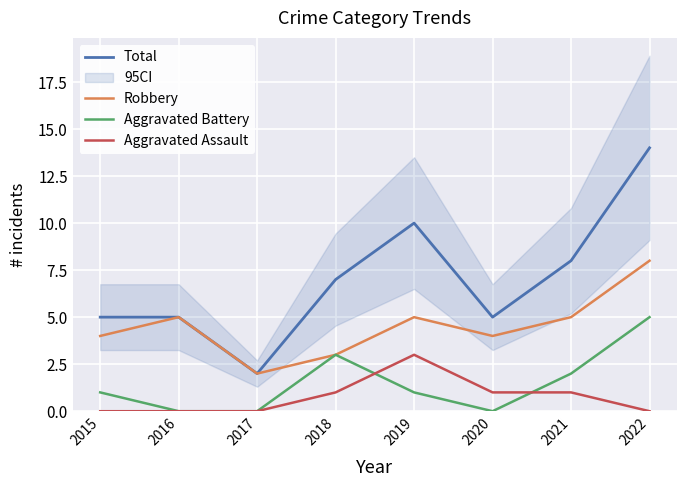

What is the greatest value displayed?

14